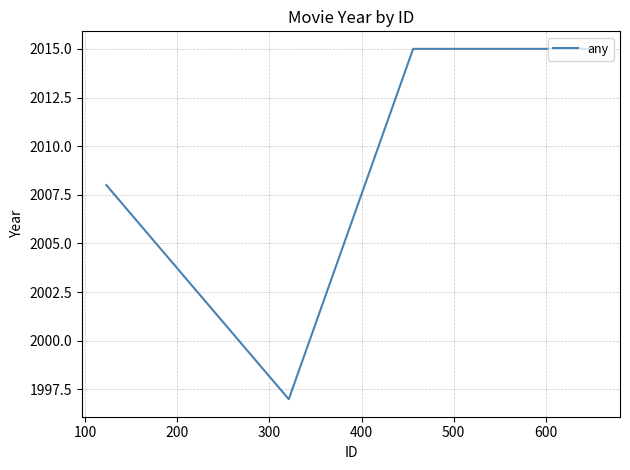

What is the sum of all values?

8035